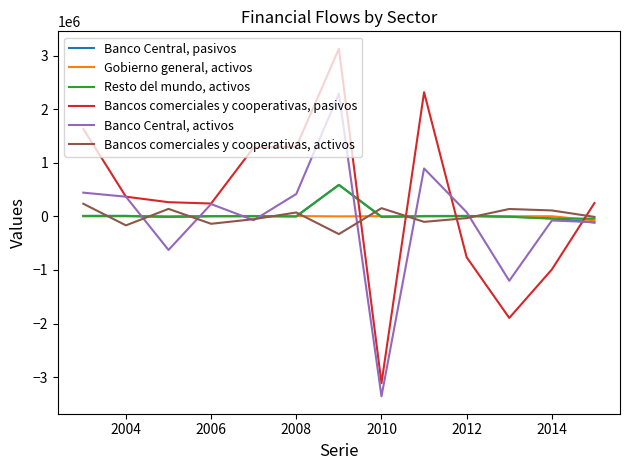

What is the greatest value displayed?

3132120